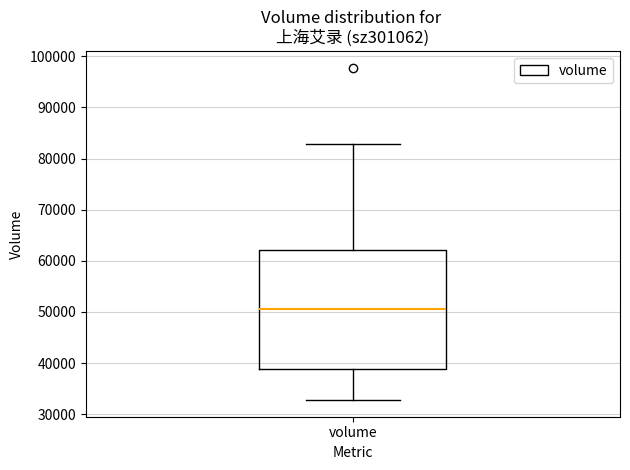

Transcribe this box plot: give where the median line is, the range the box spans, and where the two whiskers end, as read against the y-axis. The values are not printed on the chart, so give them approximately, as read against the axis.

median 51000, box 39000 to 62000, whiskers 33000 to 83000